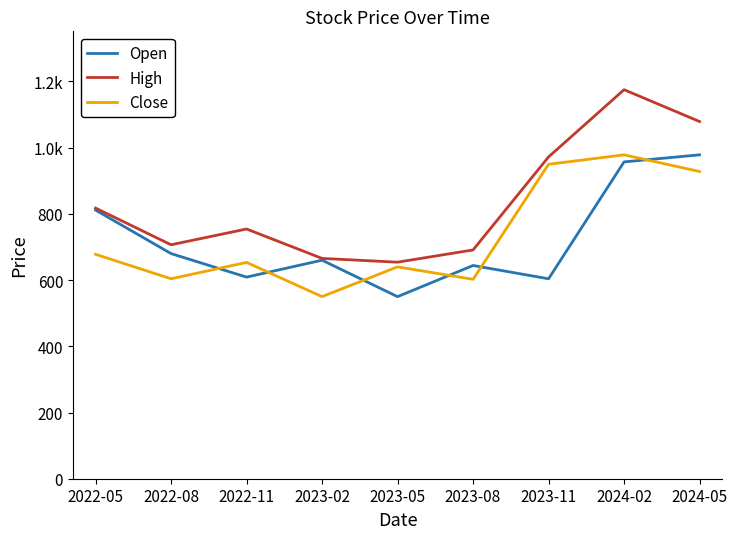

Does the chart have visible grid lines?

No